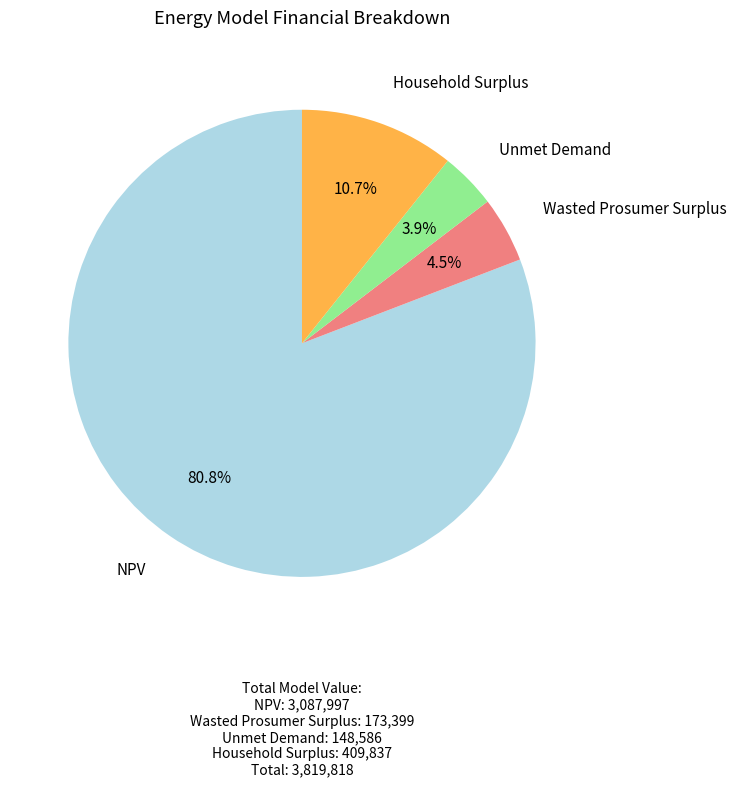

Is there any slice that represents more than half of the pie?

Yes